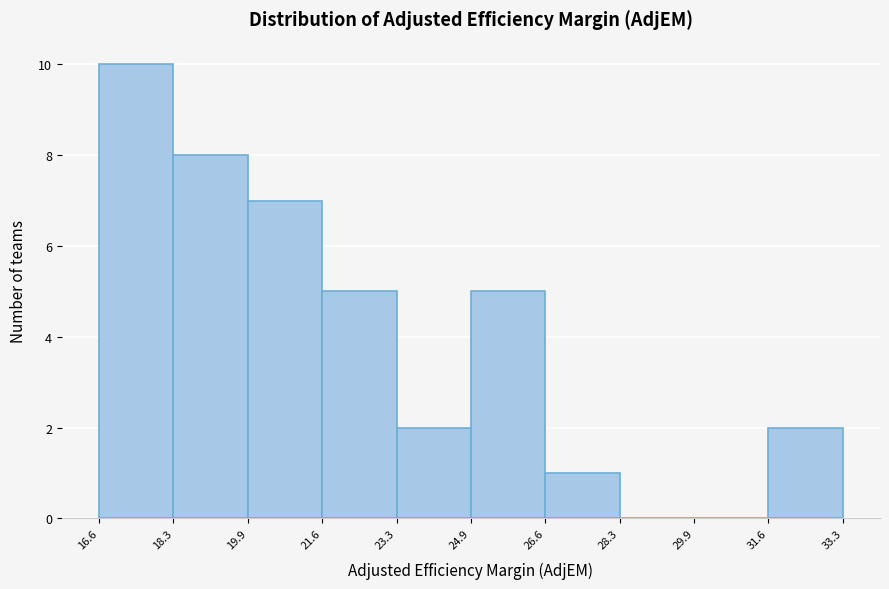

Reading left to right, list every bar in this chart as the range it spans on the x-axis followed by its height. The values are not printed on the chart, so give them approximately, as read against the axis.

16.6 to 18.3: 10
18.3 to 19.9: 8
19.9 to 21.6: 7
21.6 to 23.3: 5
23.3 to 24.9: 2
24.9 to 26.6: 5
26.6 to 28.3: 1
28.3 to 29.9: 0
29.9 to 31.6: 0
31.6 to 33.3: 2